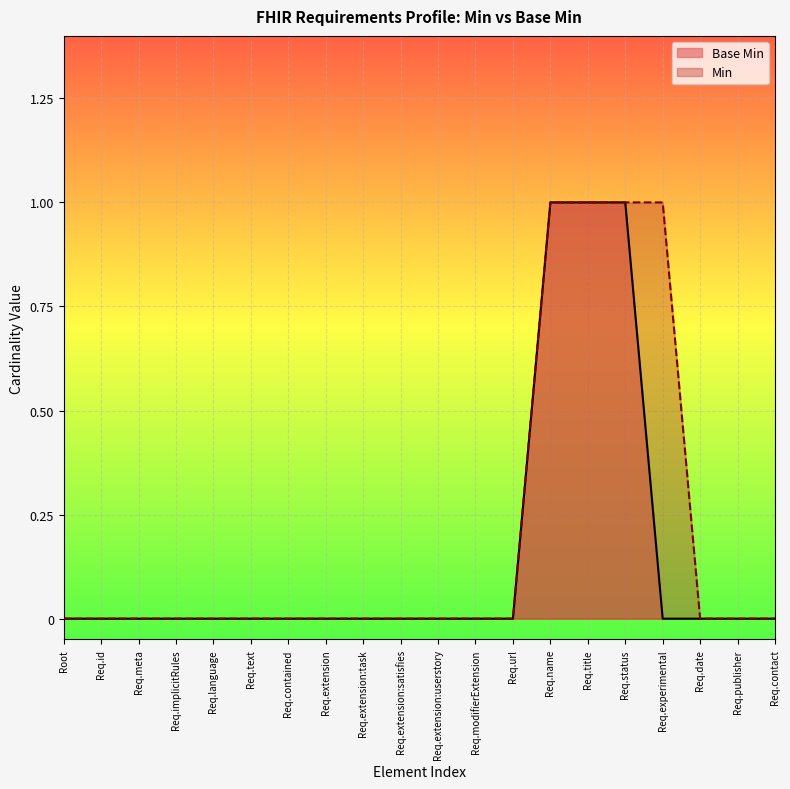

What is the difference between the maximum and minimum values?

1